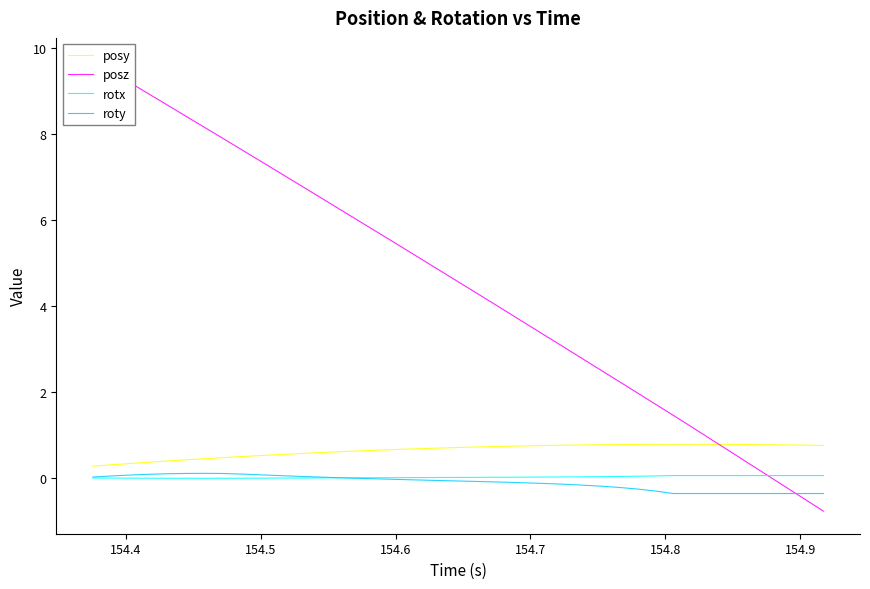

What are all the series names shown in the legend?

posy, posz, rotx, roty